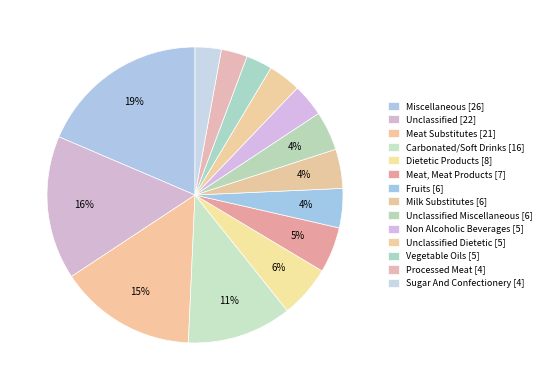

How many segments does this pie chart have?

14